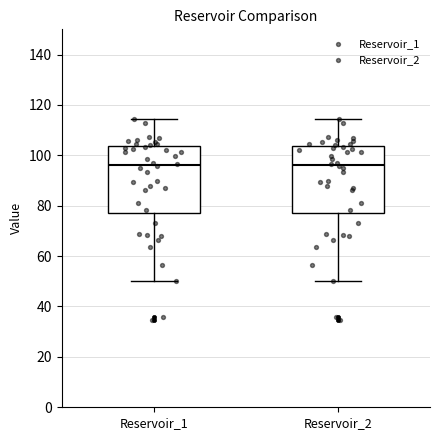

Reading left to right, read every box against the y-axis: the position of its median line, the range the box covers, and the ends of its whiskers. The values are not printed on the chart, so give them approximately, as read against the axis.

Reservoir_1: median 96, box 78 to 104, whiskers 50 to 114
Reservoir_2: median 96, box 78 to 104, whiskers 50 to 114